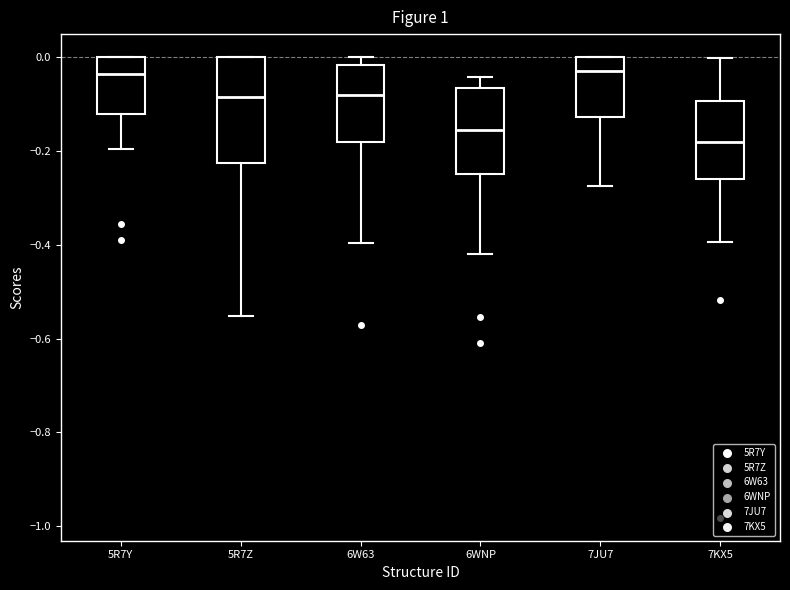

Reading left to right, transcribe this box plot: for each box, give where its median line is, the range the box spans, and where its two whiskers end, as read against the y-axis. The values are not printed on the chart, so give them approximately, as read against the axis.

5R7Y: median -0.04, box -0.12 to 0.00, whiskers -0.20 to 0.00
5R7Z: median -0.08, box -0.22 to 0.00, whiskers -0.56 to 0.00
6W63: median -0.08, box -0.18 to -0.02, whiskers -0.40 to 0.00
6WNP: median -0.16, box -0.24 to -0.06, whiskers -0.42 to -0.04
7JU7: median -0.04, box -0.12 to 0.00, whiskers -0.28 to 0.00
7KX5: median -0.18, box -0.26 to -0.10, whiskers -0.40 to 0.00